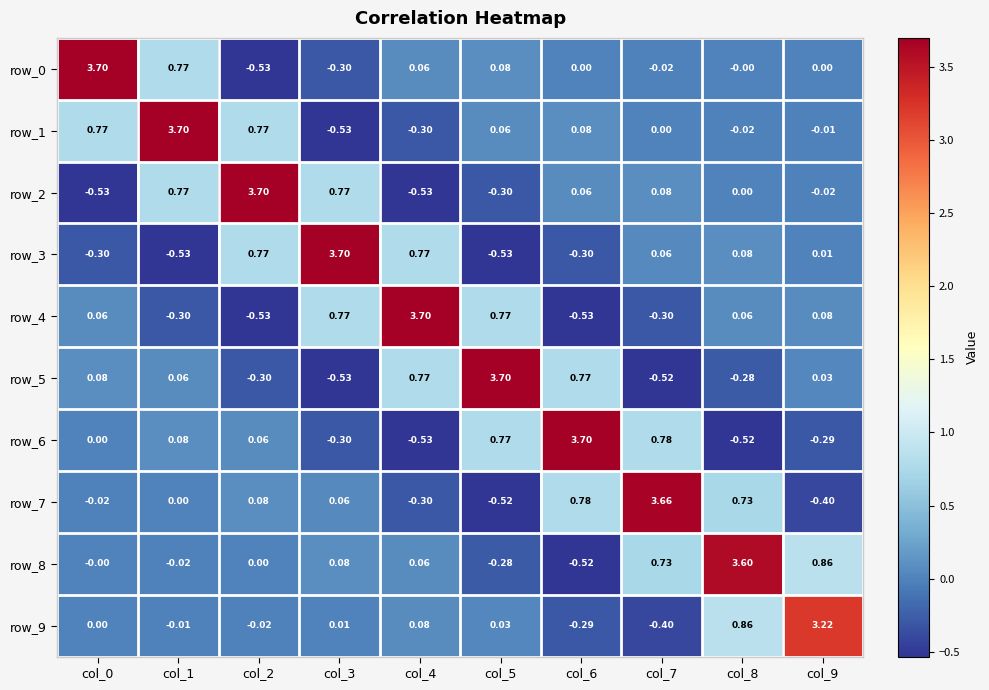

How many data points in row_1 are less than 0?

4